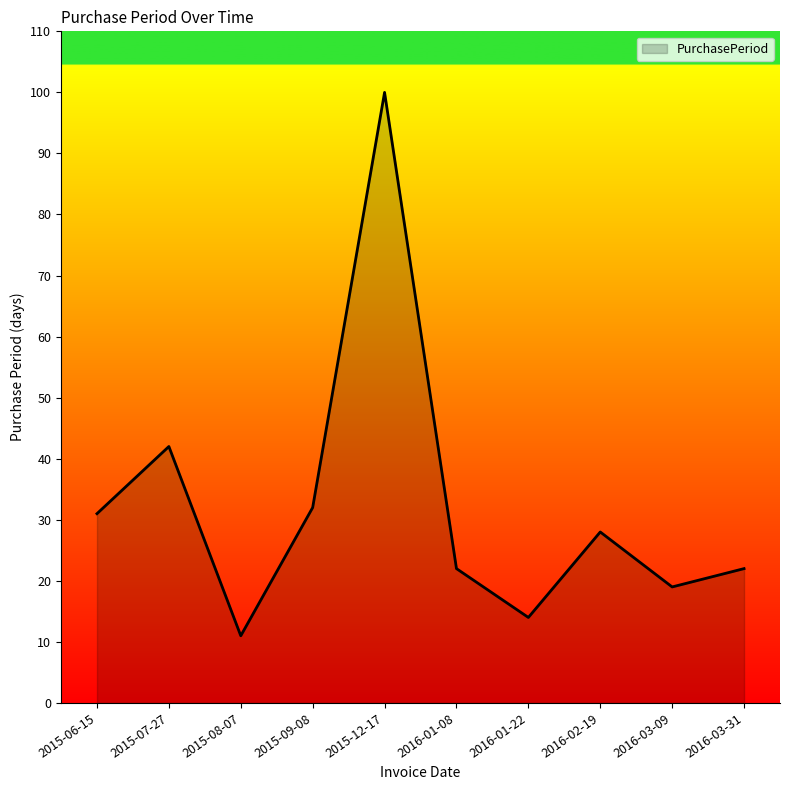

What position from the left is 2016-03-09?

9